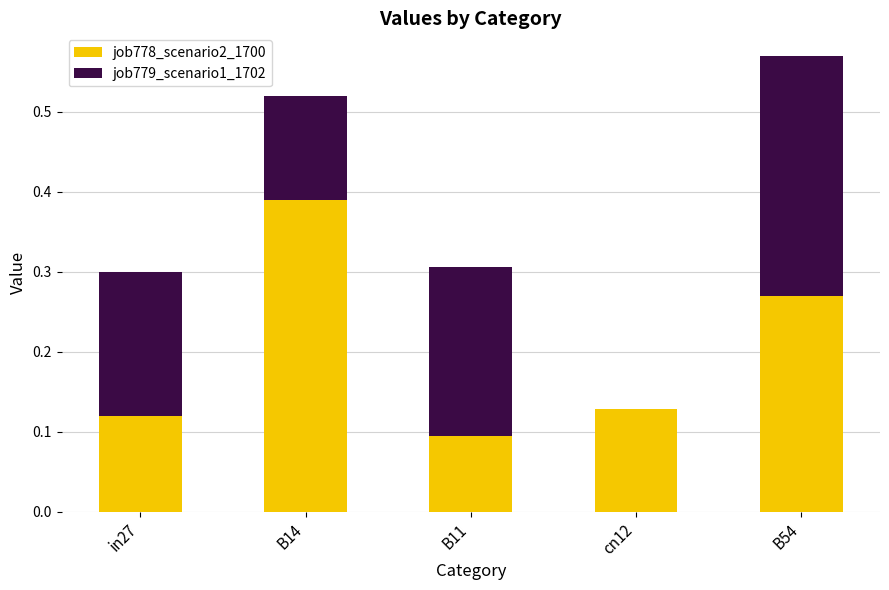

Are the bars grouped side by side (vs. stacked)?

No